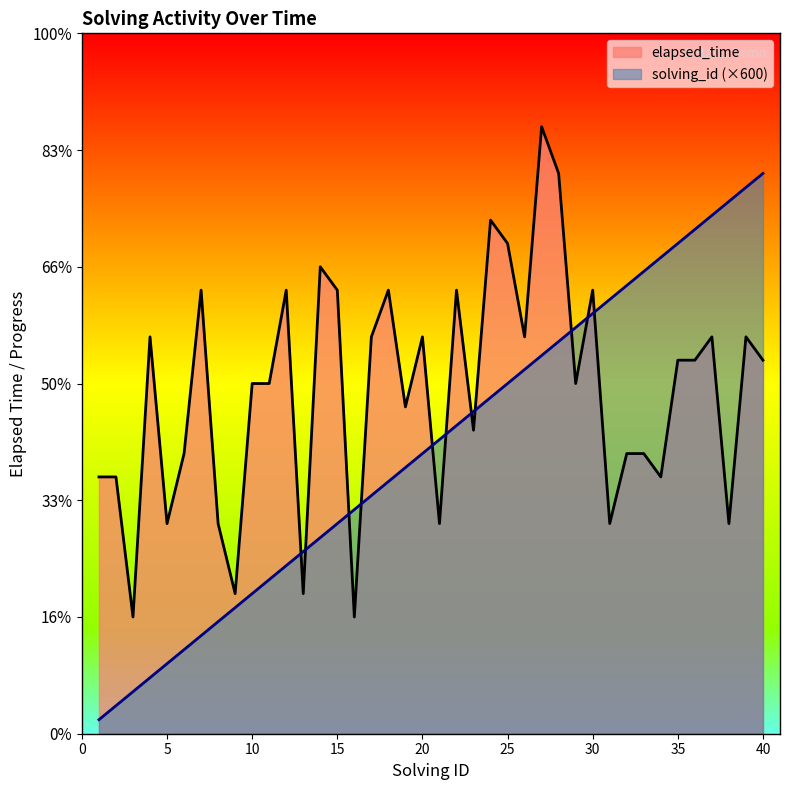

Between 2 and 24, which series saw the biggest shift?

solving_id